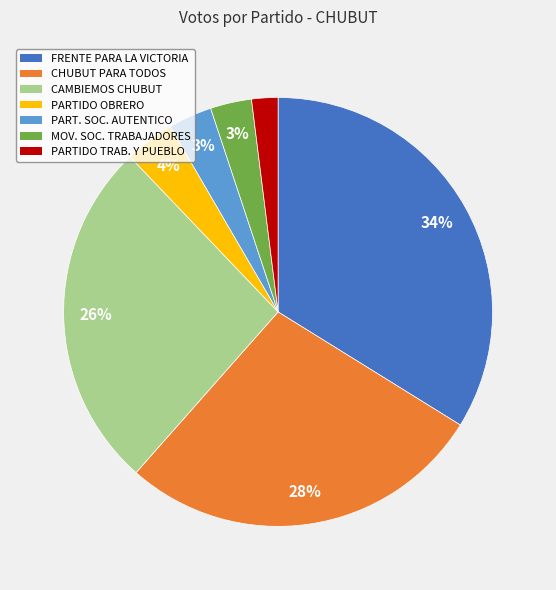

True or false: CAMBIEMOS CHUBUT accounts for 18% of the total.

False